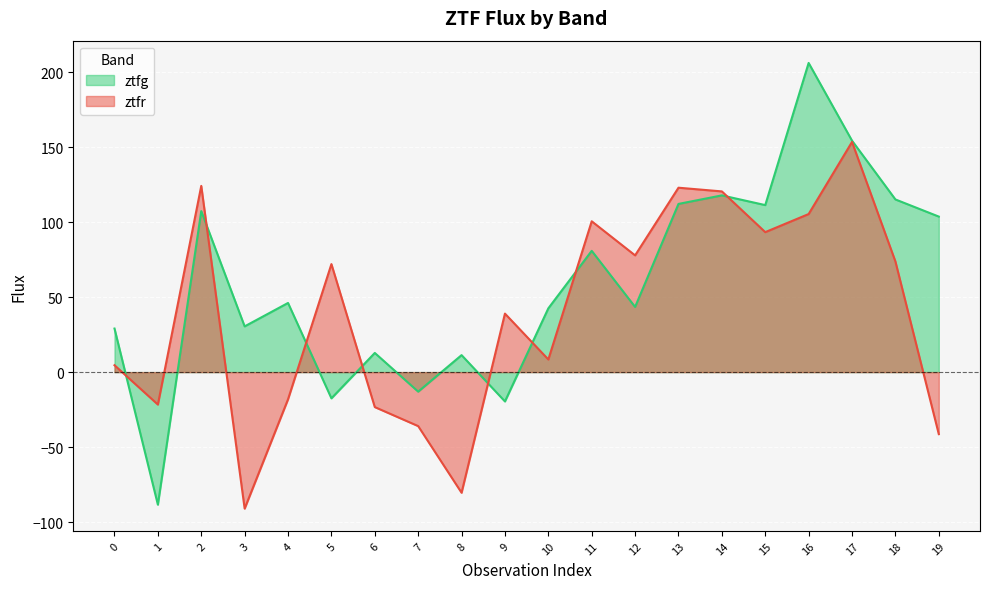

What is the value of the ztfg point at the 14th from the left?

112.1